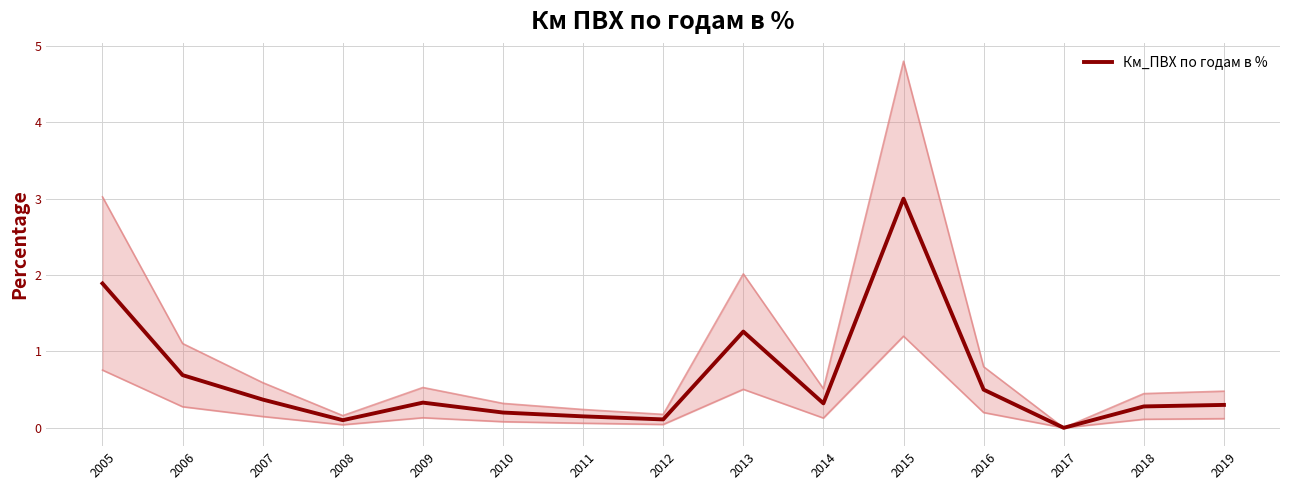

What is the sum of the values at 2019 and 2017?

0.3